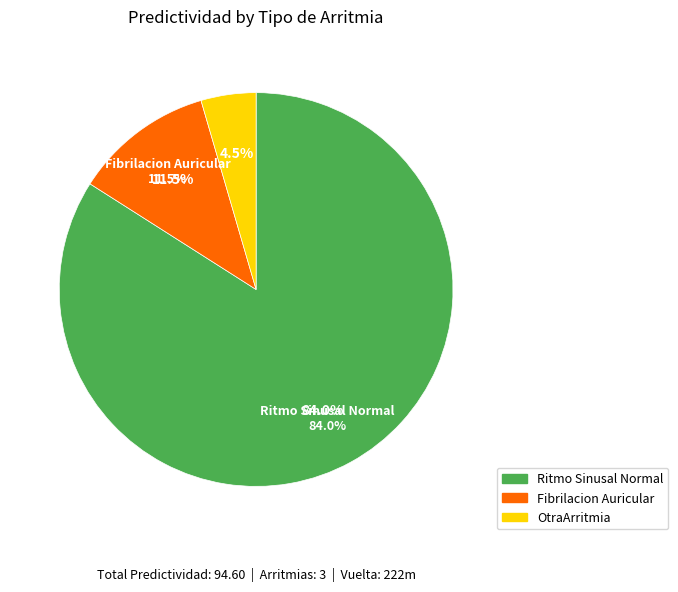

The Fibrilacion Auricular slice represents 6% of the pie. True or false?

False